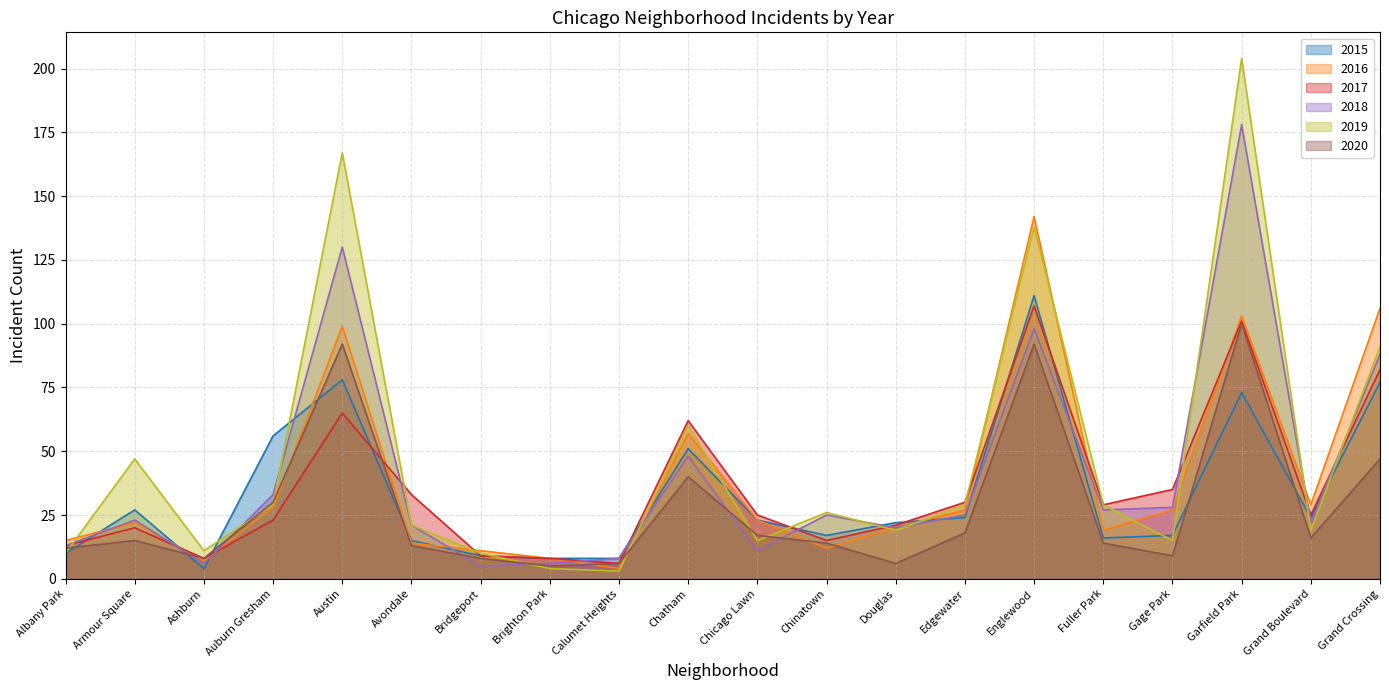

What is the difference between the second highest and minimum values in the 2020 series?

87